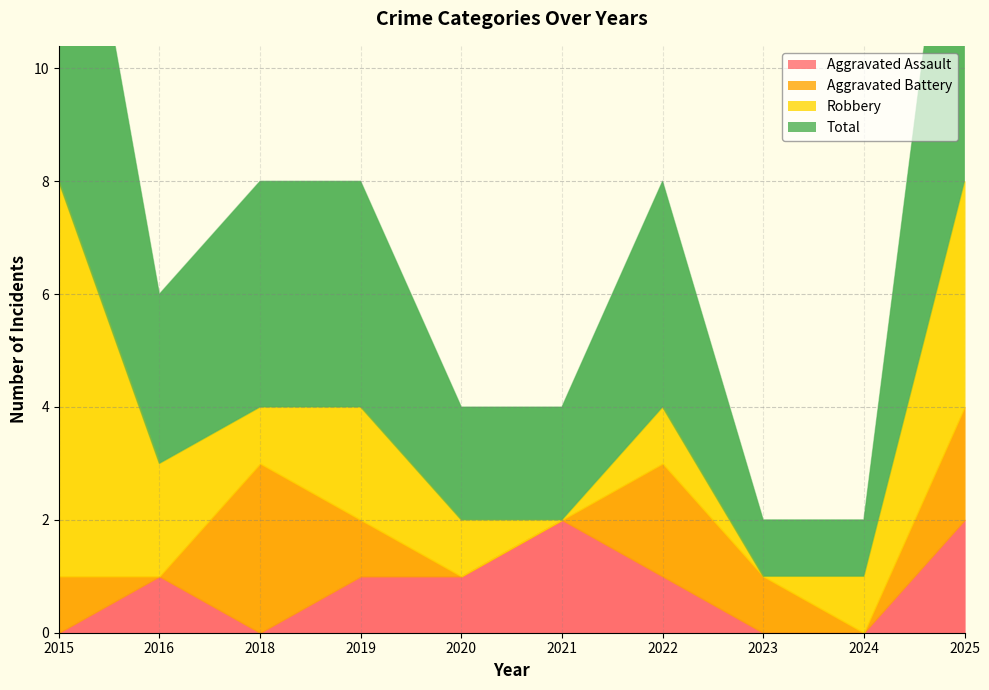

How many values in the Robbery series exceed 1?

4